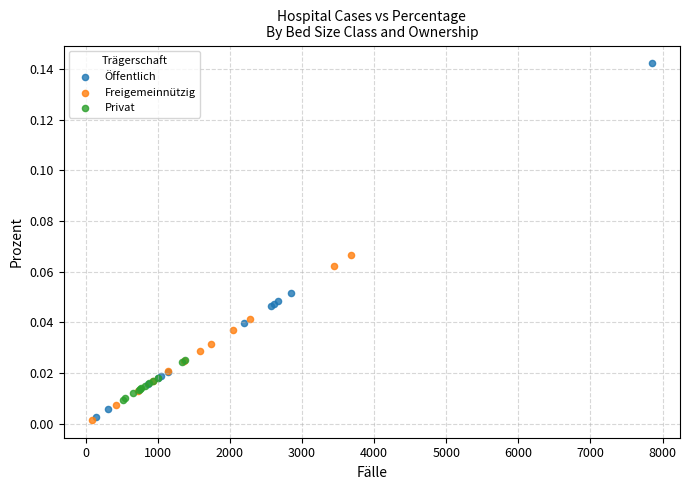

Which series reaches the maximum Y coordinate?

Öffentlich